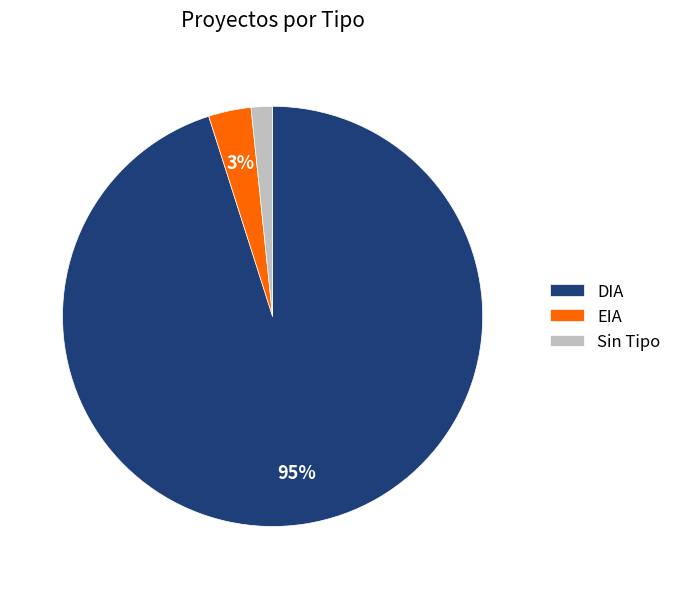

To the nearest percent, what is the difference between the largest and smallest slice percentages?

93%